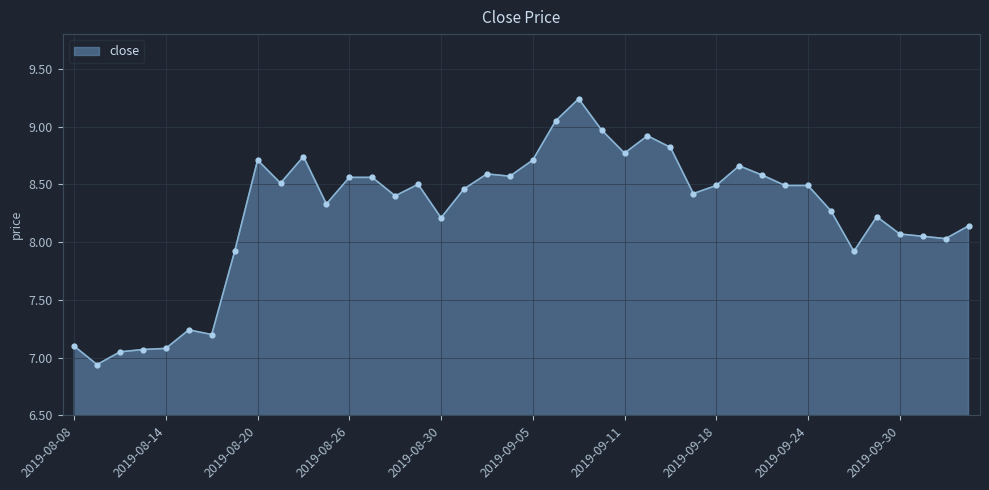

What is the difference between the maximum and minimum values?

2.3